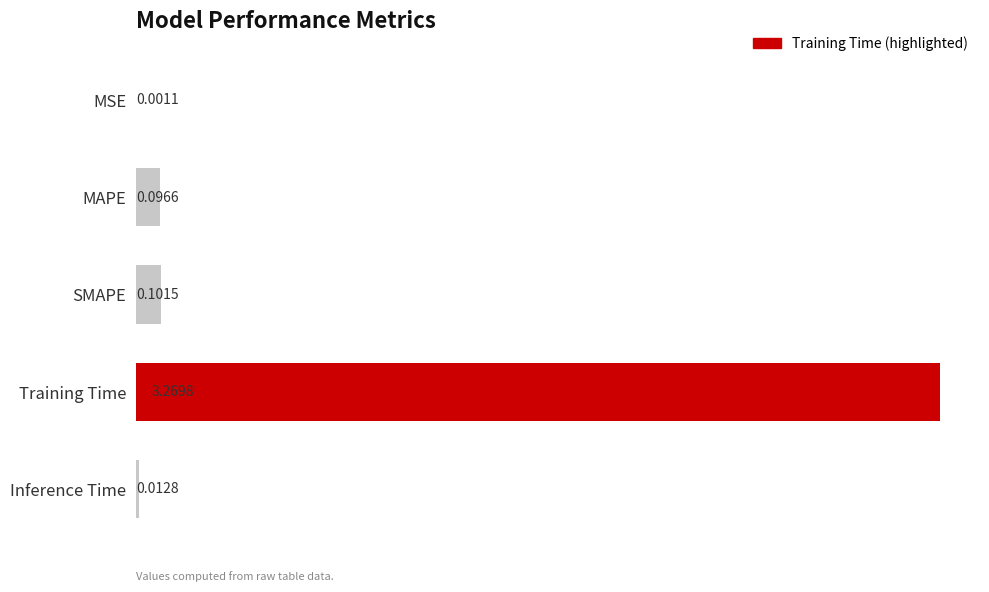

Which has a higher value, MAPE or Inference Time?

MAPE